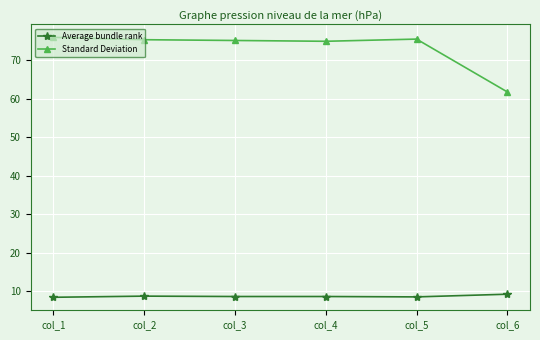

What is the difference between the maximum and minimum values in the Standard Deviation series?

14.2